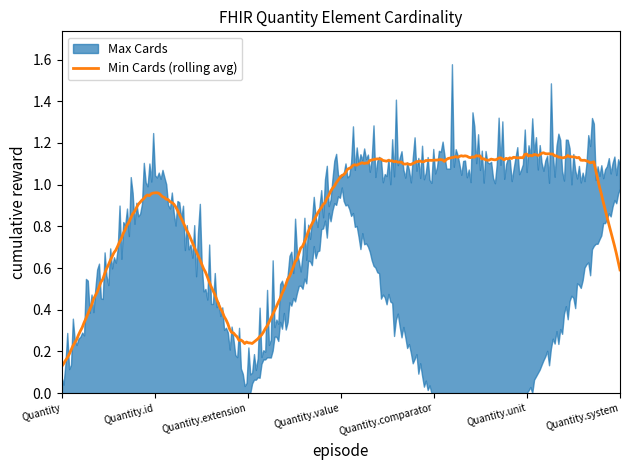

True or false: Max Cards has more than 0 points higher than both neighbors.

True